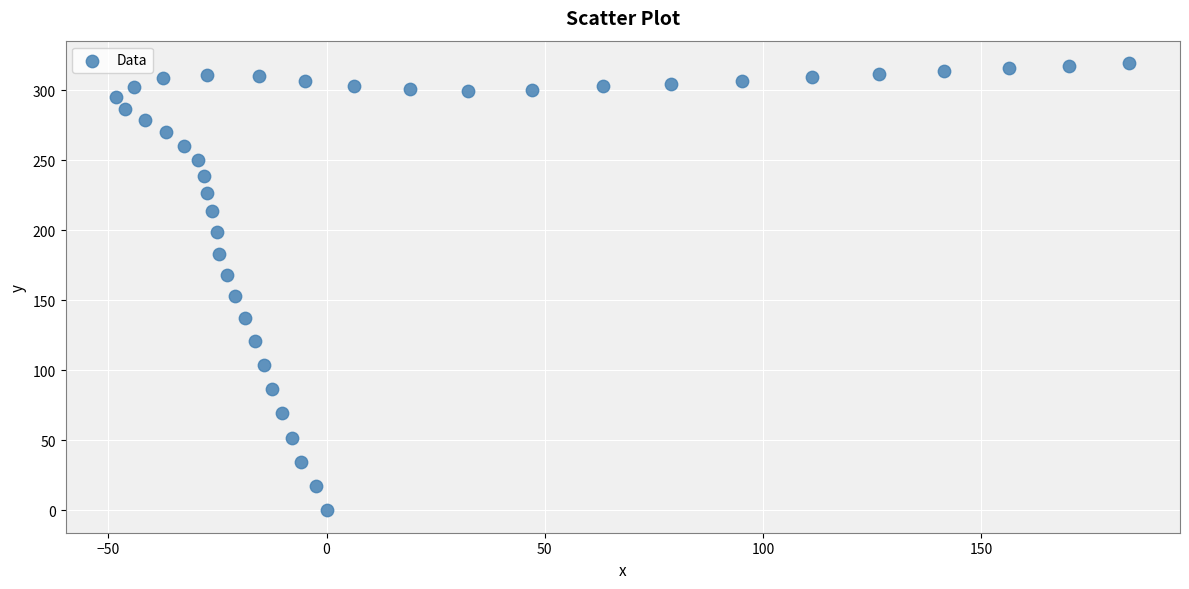

What is the range of Y values (max minus min)?

319.4